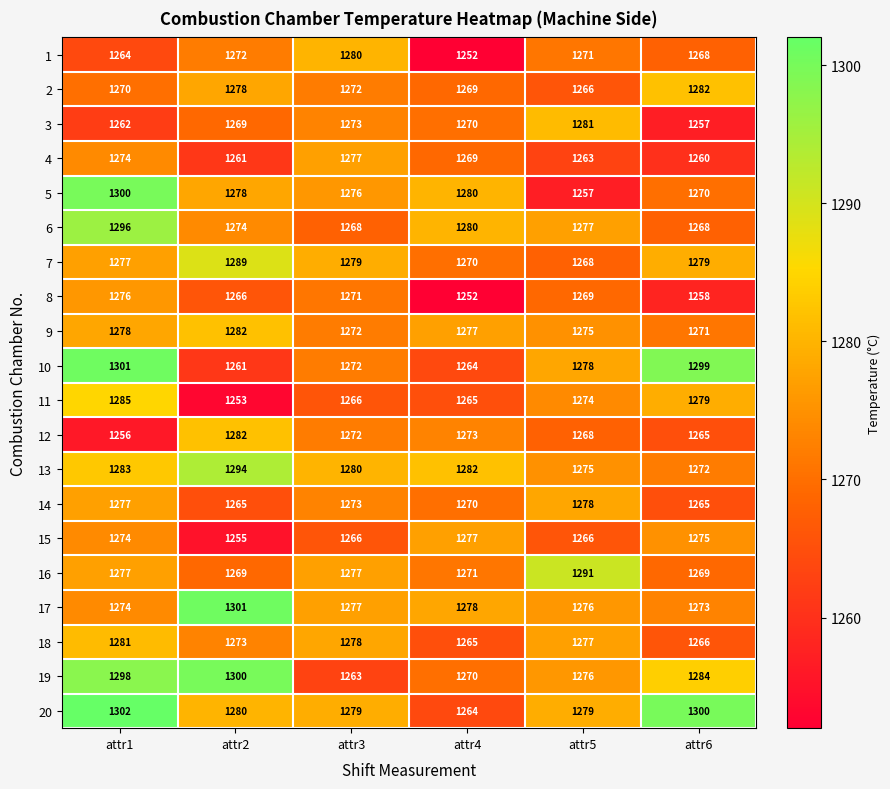

At how many categories does at least one series exceed 1274?

6